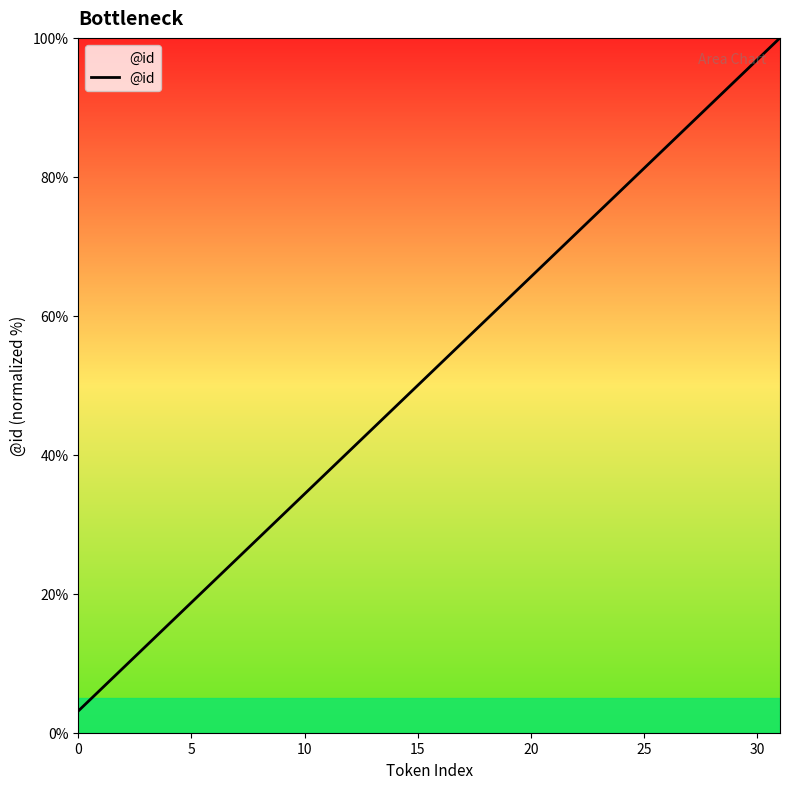

How many lines are shown in the chart?

1